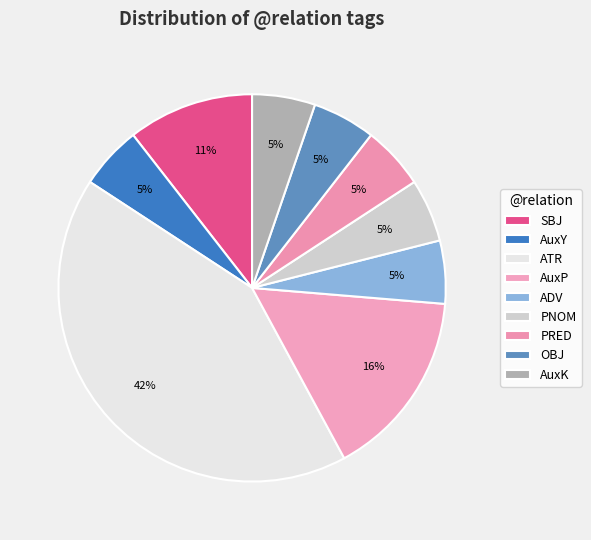

The AuxK slice represents 16% of the pie. True or false?

False